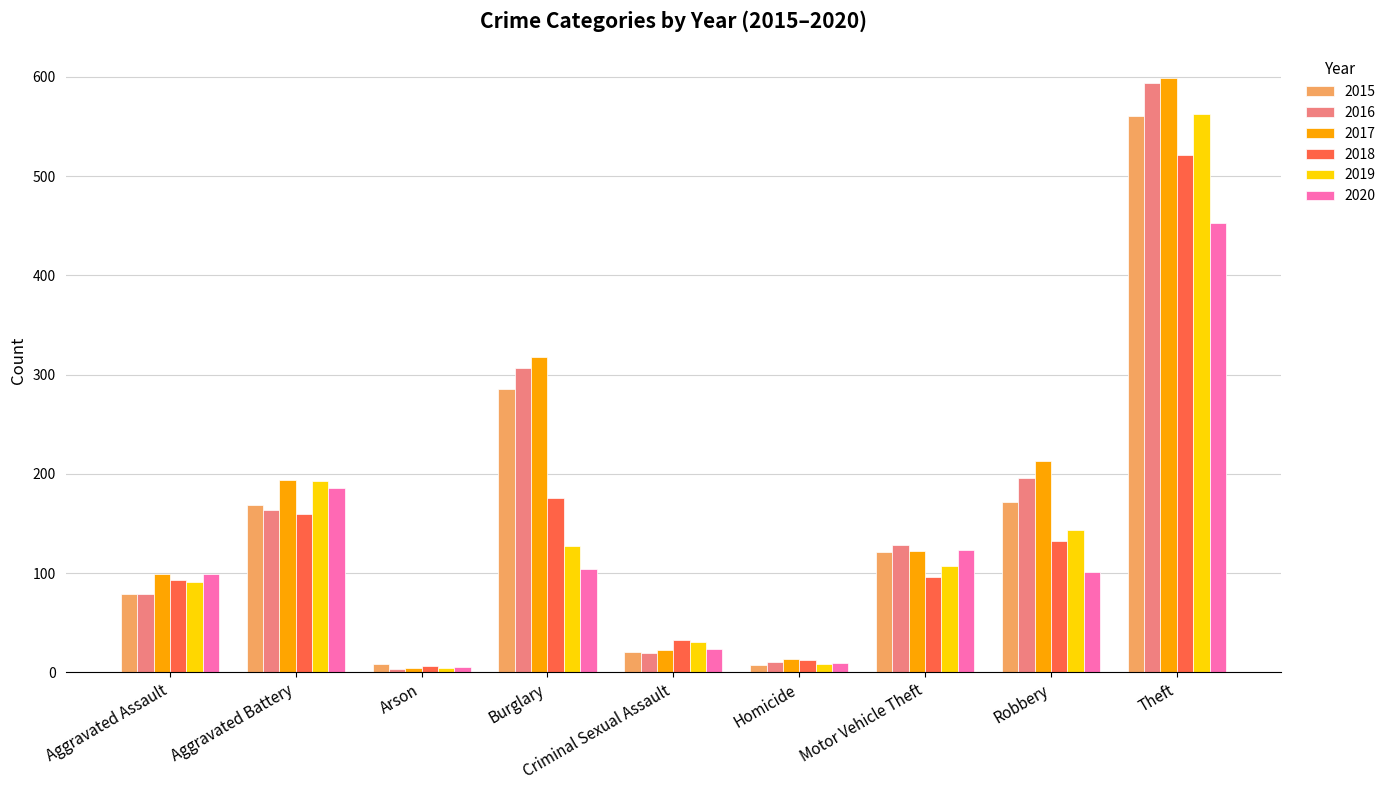

What is the highest value of the 2018 series?

521